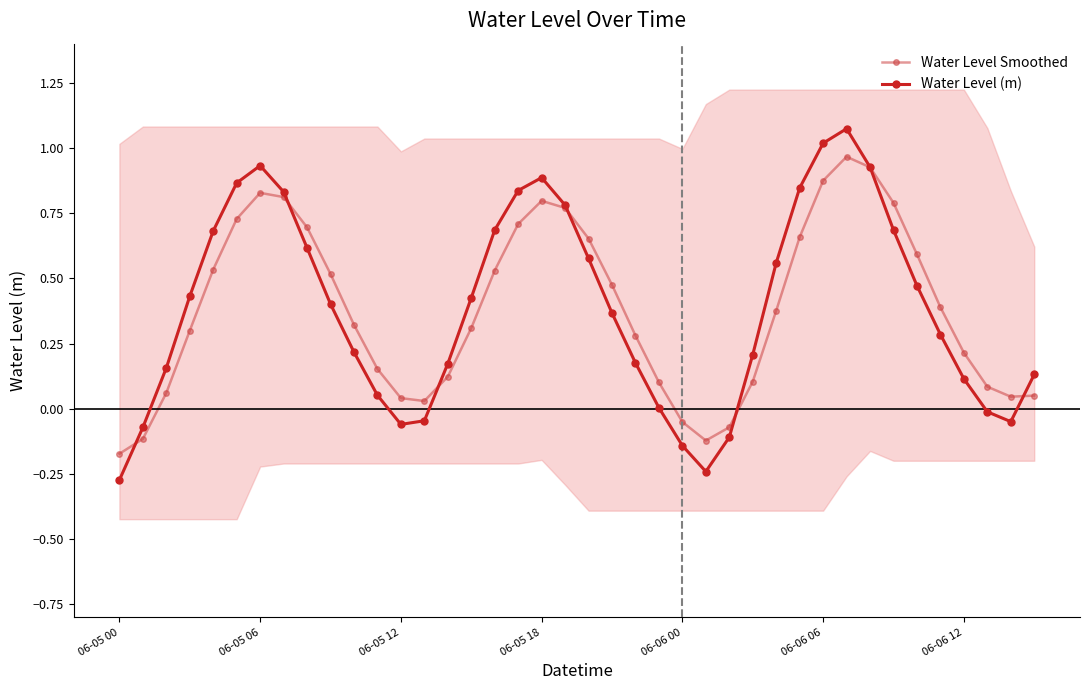

What is the sum of all Water Level Smoothed values?

15.3